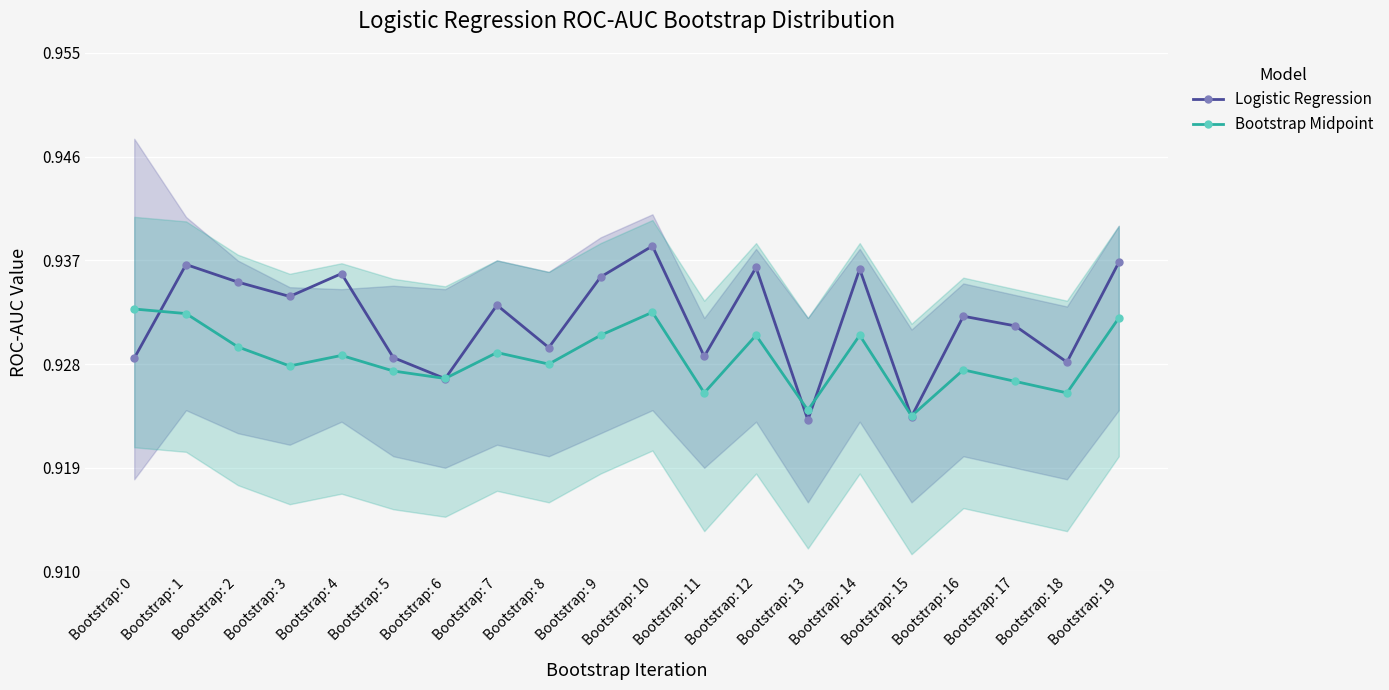

Count the Bootstrap Midpoint values in the range 0 to 1.

20